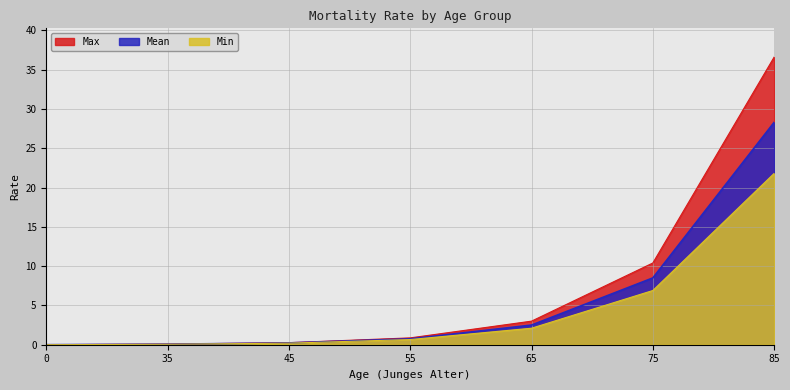

What is the difference between the second highest and minimum values in the Mean series?

8.5